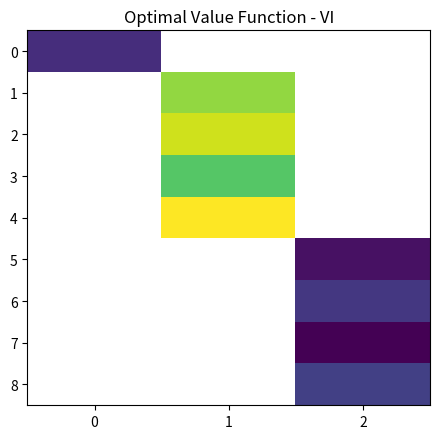

At 0, list the series in order from largest to smallest.

0, 1, 2, 3, 4, 5, 6, 7, 8